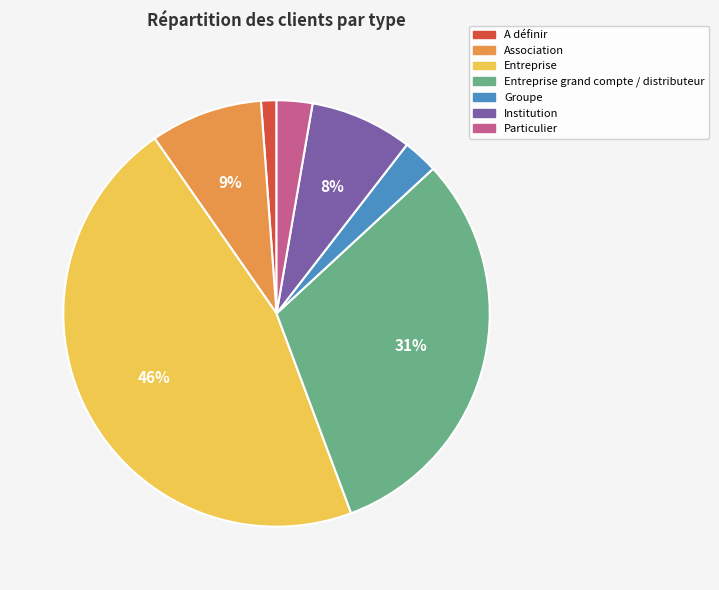

To the nearest percent, what percentage of the pie is Association?

9%